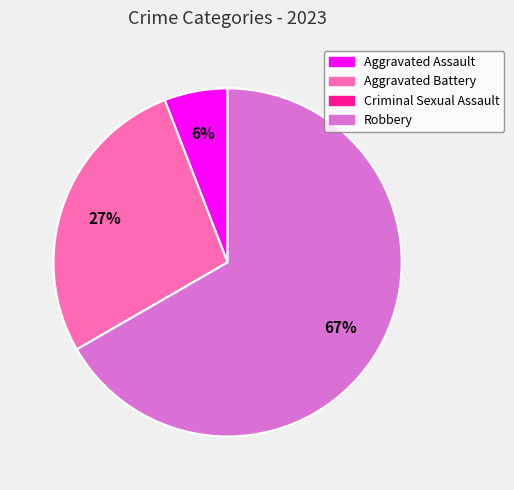

Which category has the biggest portion of the pie?

Robbery